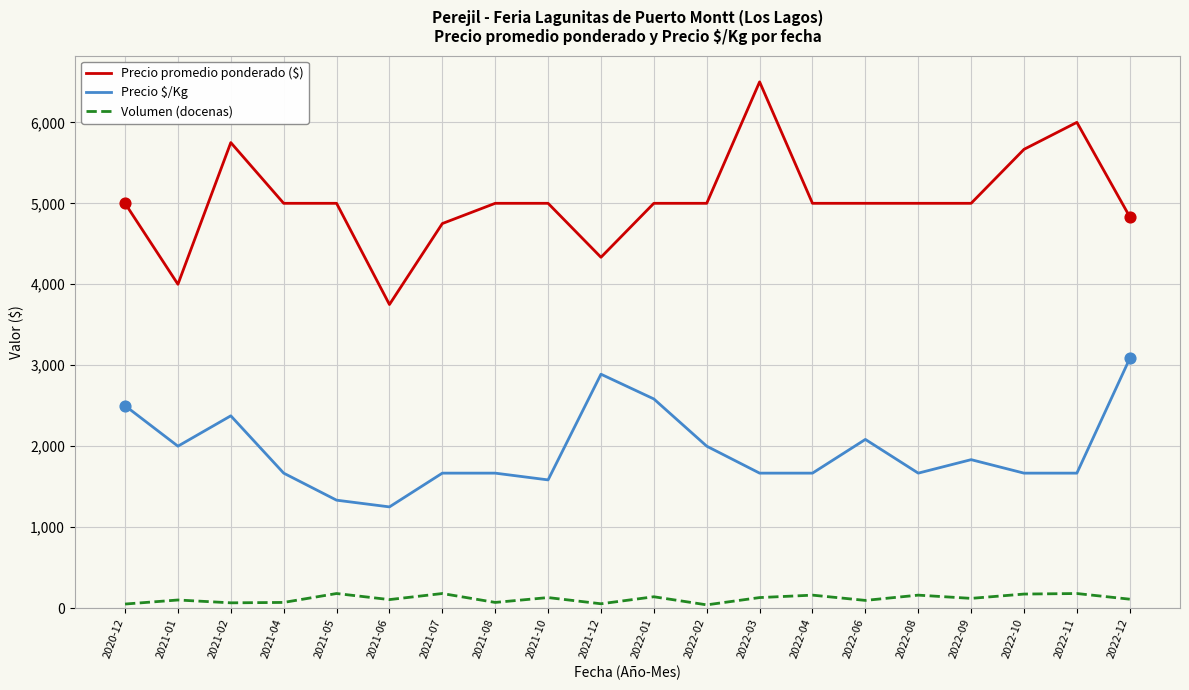

What is the total value across all series at 2021-01?

6100.0